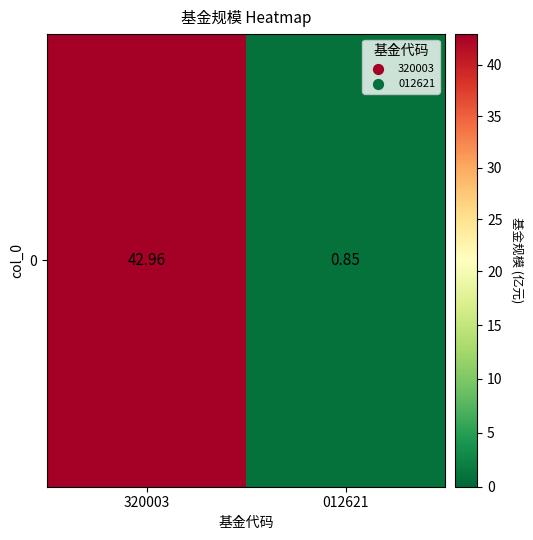

Reading right to left, extract all data points from this chart.

012621=0.8	320003=43.0